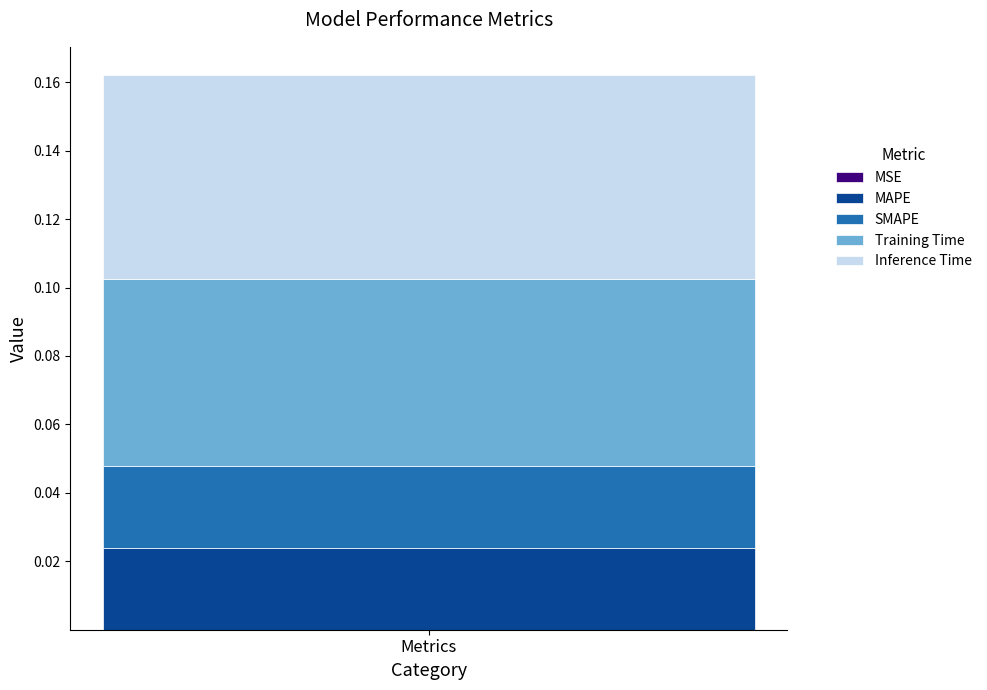

Are the bars grouped side by side (vs. stacked)?

No